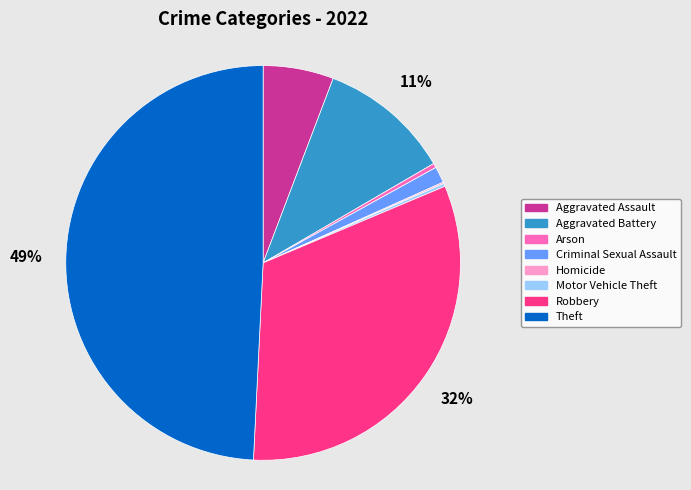

What percentage is the Theft slice, to the nearest percent?

49%